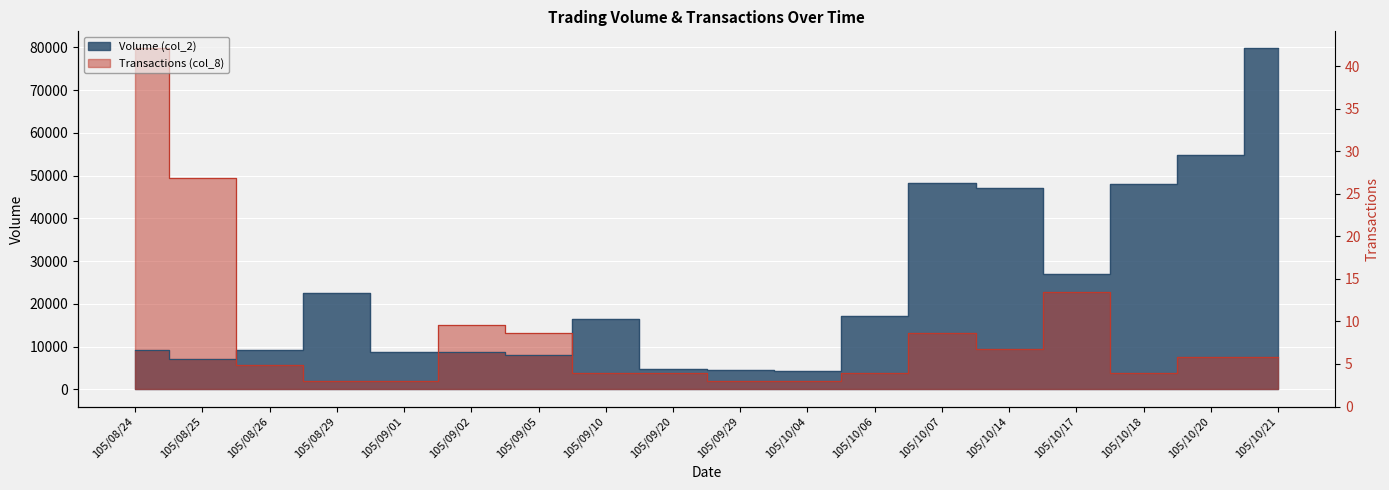

Reading left to right, list all the values displayed in this chart.

Volume (col_2): 9201.0	7188.0	9264.0	22500.0	8720.0	8824.0	8020.0	16400.0	4747.0	4500.0	4300.0	17200.0	48389.0	47135.0	27066.0	48000.0	54944.0	79790.0
Transactions (col_8): 79790.0	49393.8	5699.3	1899.8	1899.8	15198.1	13298.3	3799.5	3799.5	1899.8	1899.8	3799.5	13298.3	9498.8	22797.1	3799.5	7599.0	7599.0